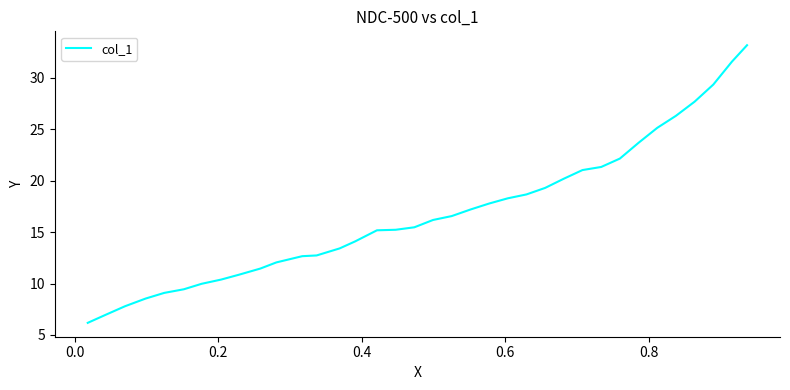

Does the chart have visible grid lines?

No